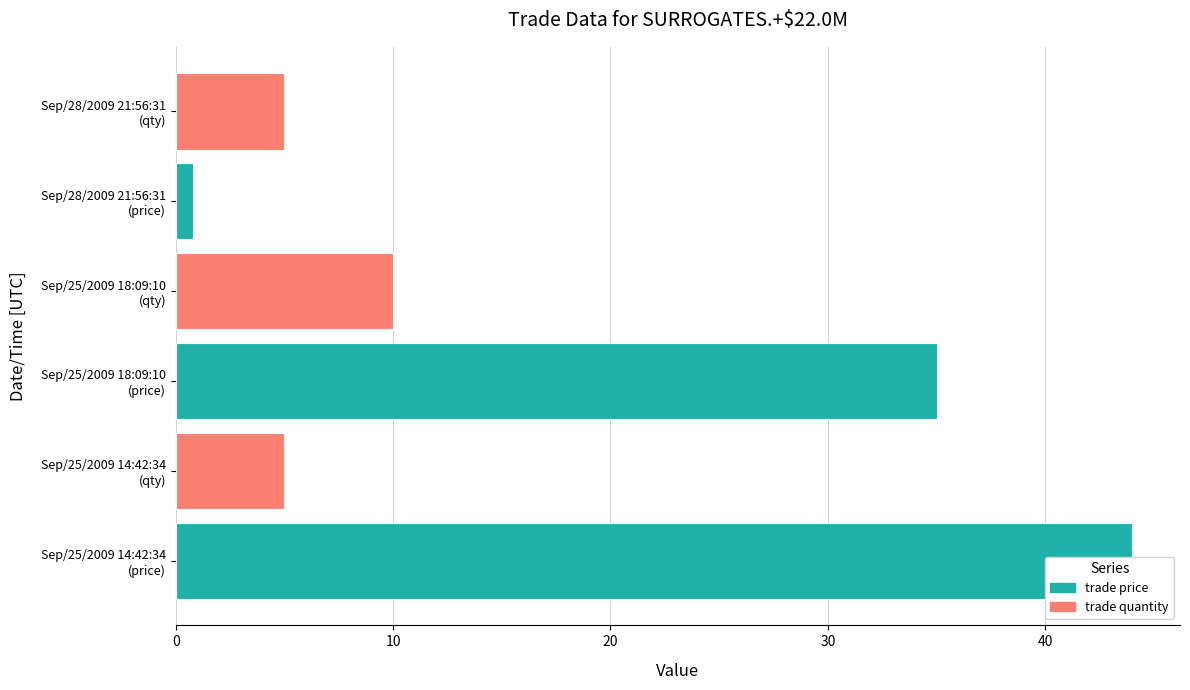

What is the value of the trade quantity bar at the 2nd from the left?

10.0